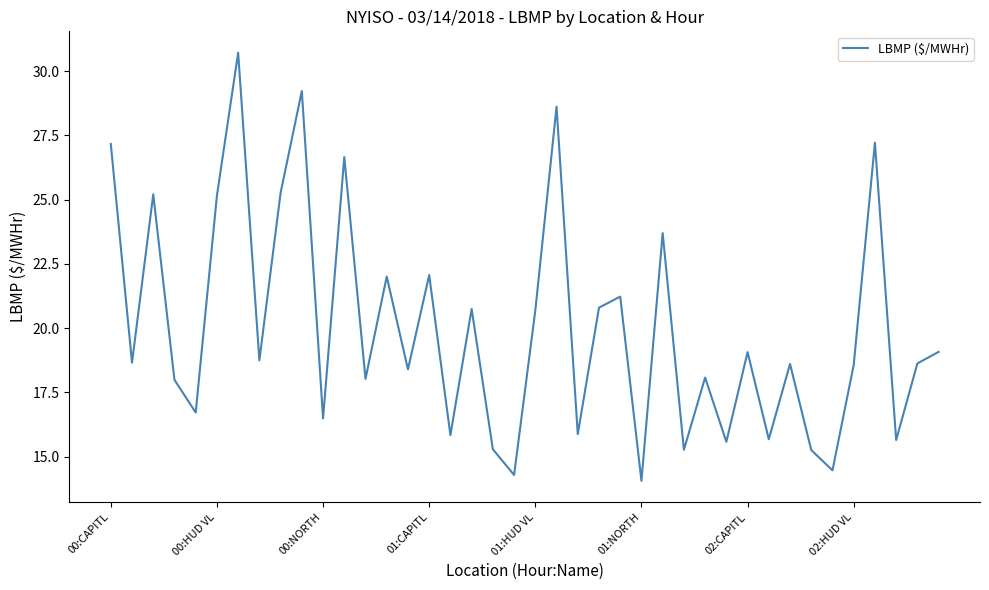

What is the minimum value shown in the chart?

14.1